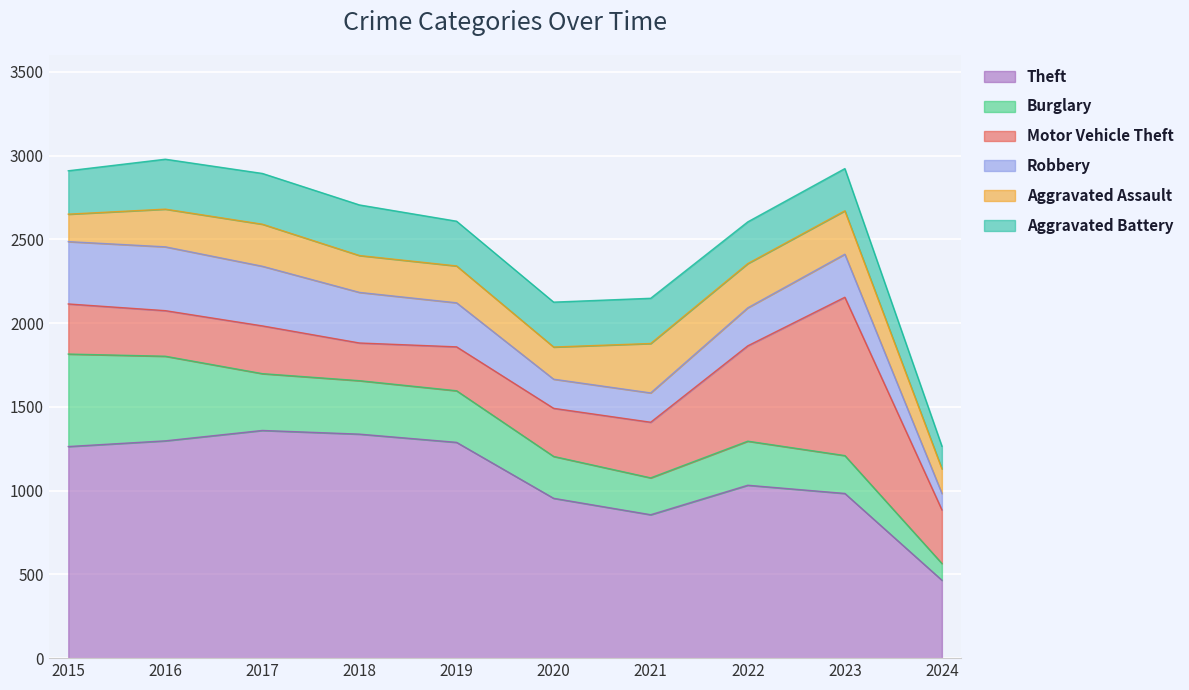

Is the value of Aggravated Battery at 2022 greater than the value of Motor Vehicle Theft at 2024?

No